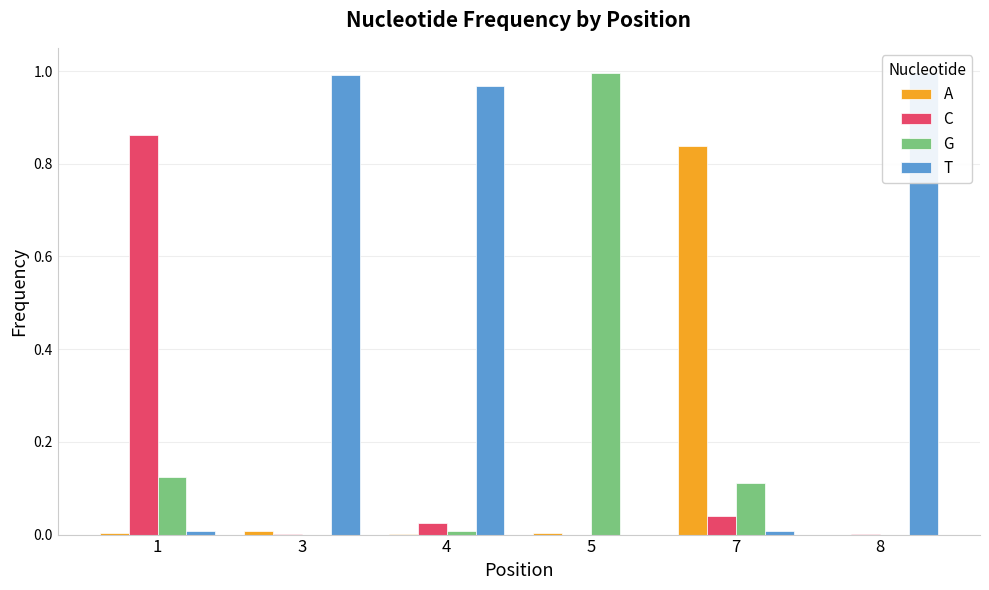

What is the average value of the C series?

0.2